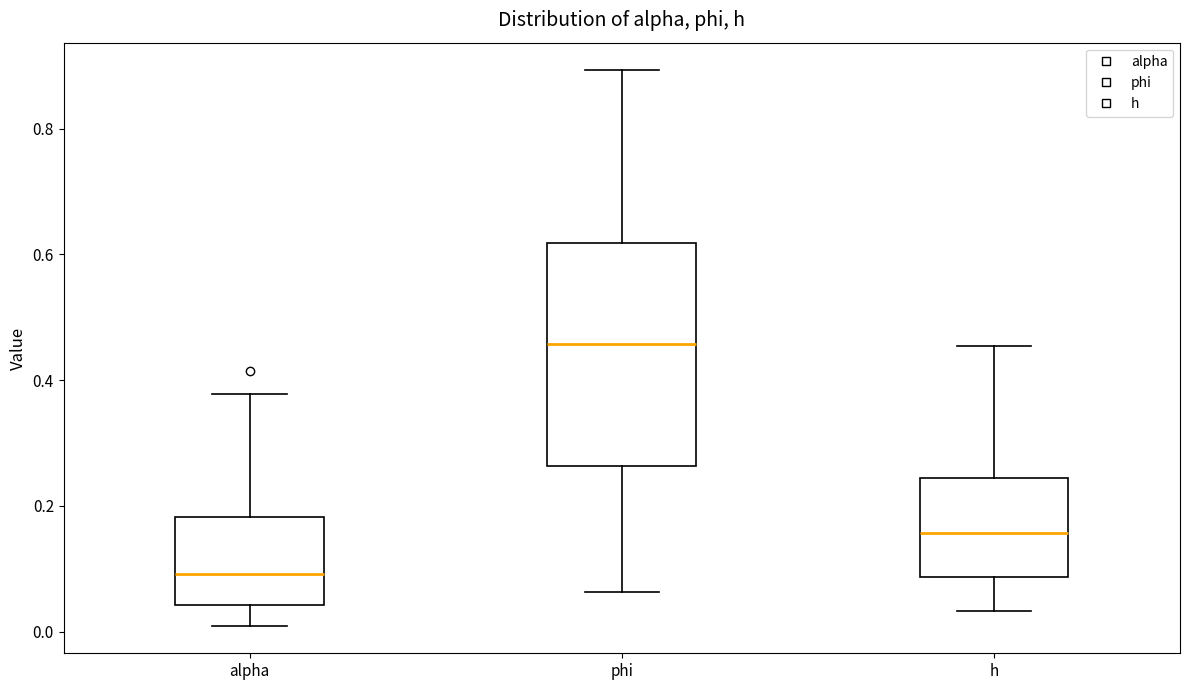

Reading left to right, transcribe this box plot: for each box, give where its median line is, the range the box spans, and where its two whiskers end, as read against the y-axis. The values are not printed on the chart, so give them approximately, as read against the axis.

alpha: median 0.10, box 0.04 to 0.18, whiskers 0.00 to 0.38
phi: median 0.46, box 0.26 to 0.62, whiskers 0.06 to 0.90
h: median 0.16, box 0.08 to 0.24, whiskers 0.04 to 0.46